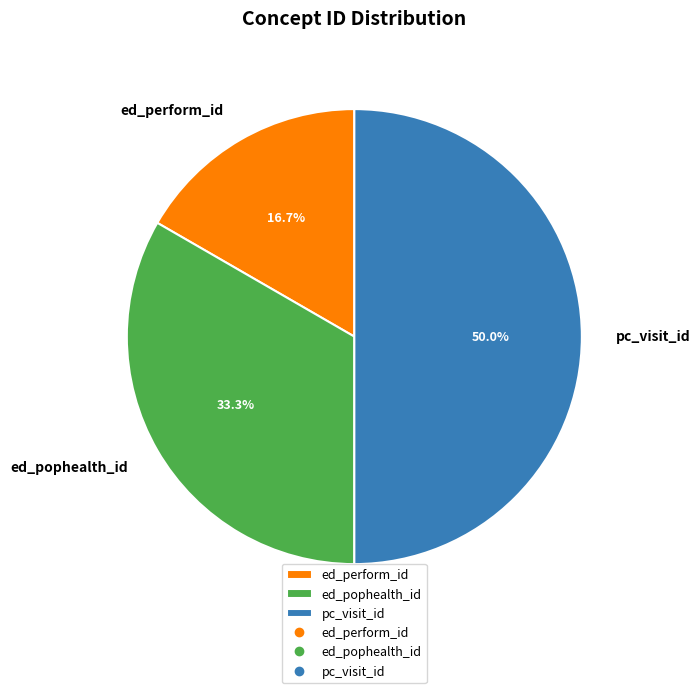

How many segments does this pie chart have?

3